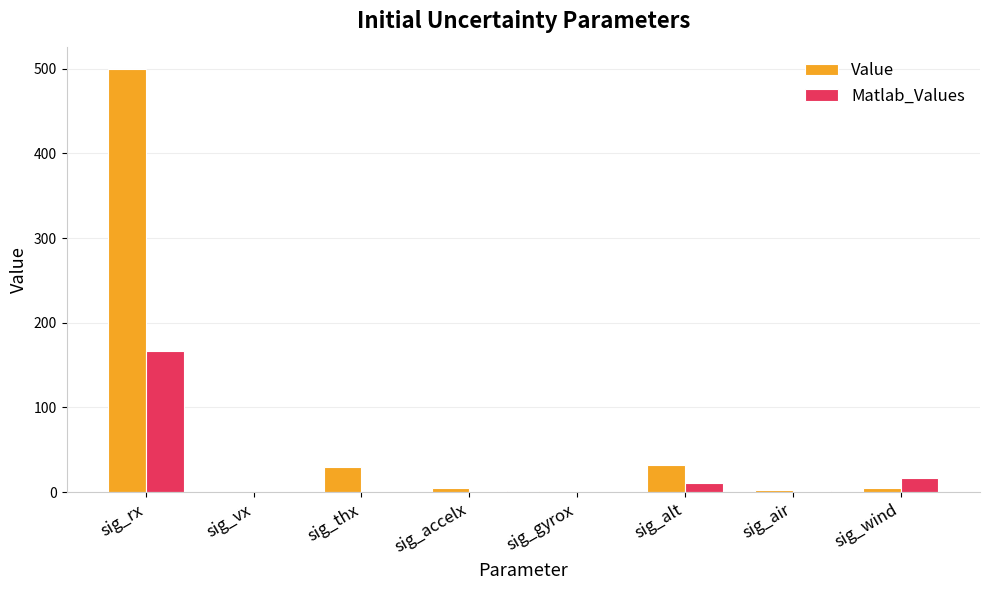

What is the highest value of the Value series?

500.0